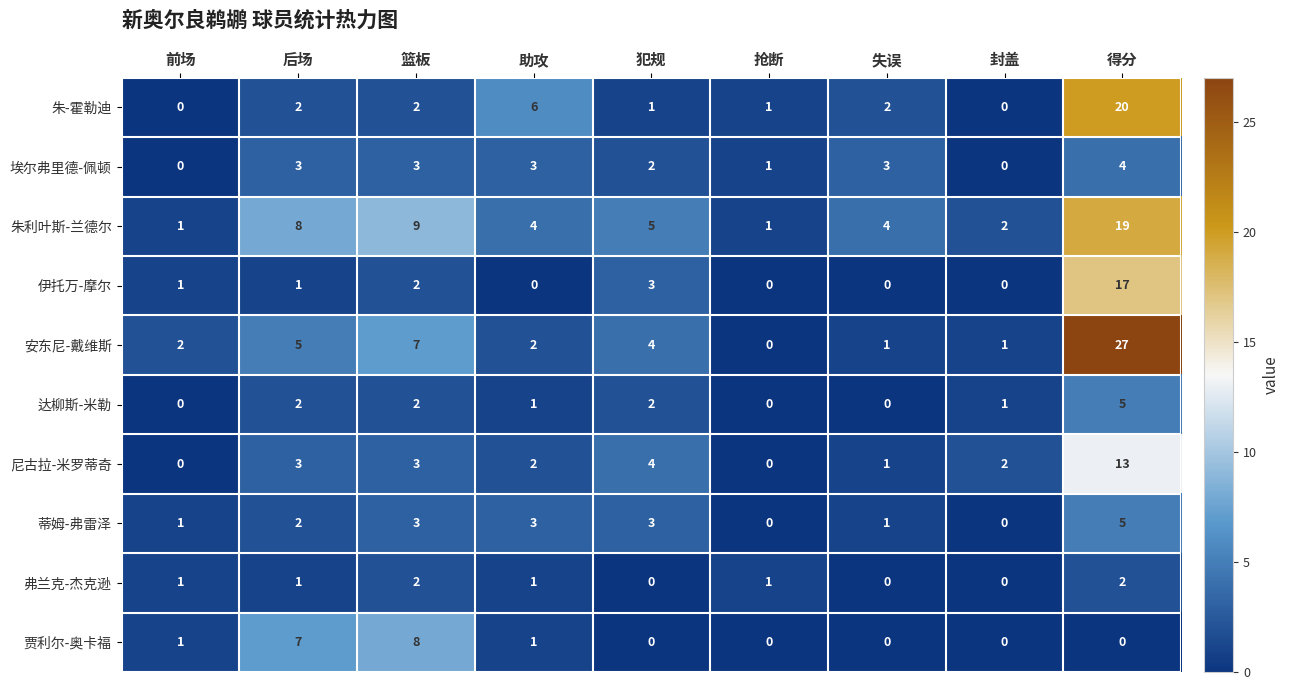

How many series are shown in this chart?

10